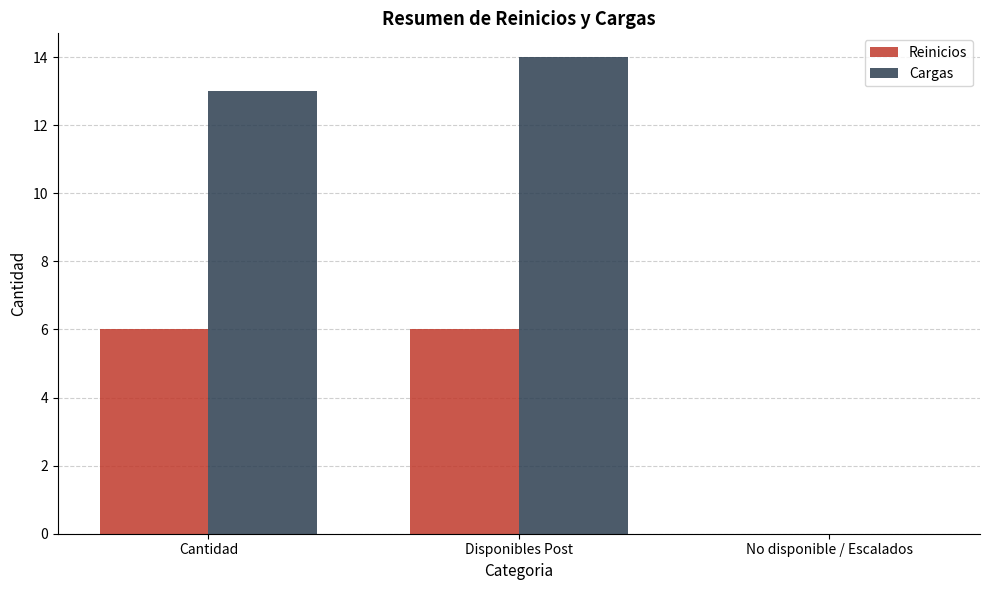

Read the Cargas value at Disponibles Post.

14